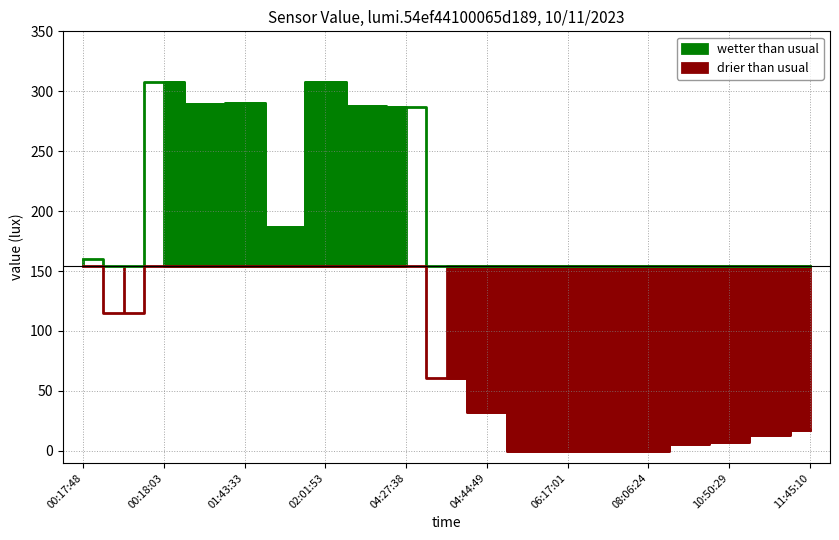

How many categories are shown in the chart?

19